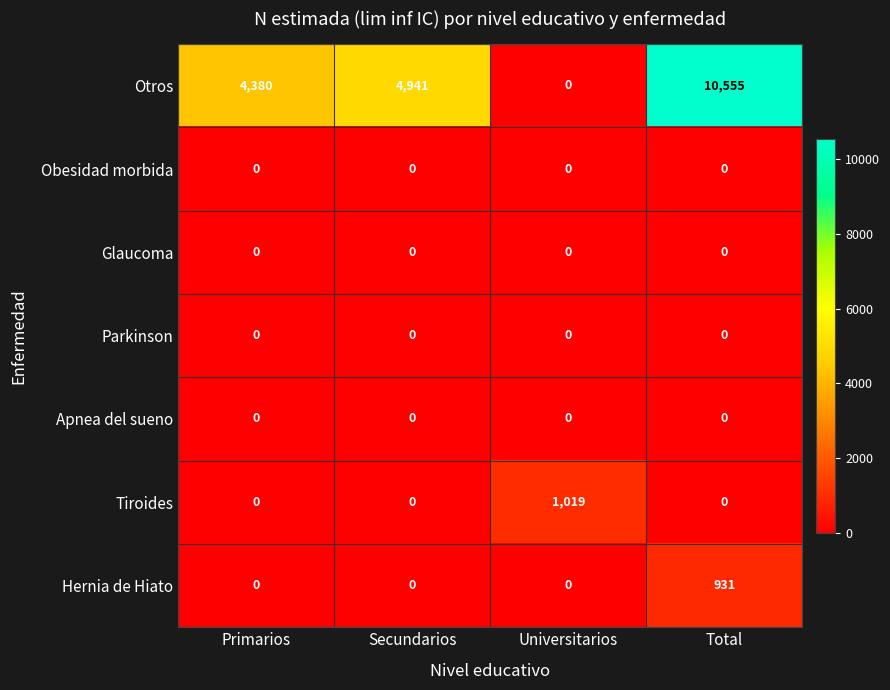

Reading left to right, extract all data points from this chart.

Otros: Primarios=4380	Secundarios=4941	Universitarios=0	Total=10555
Obesidad morbida: Primarios=0	Secundarios=0	Universitarios=0	Total=0
Glaucoma: Primarios=0	Secundarios=0	Universitarios=0	Total=0
Parkinson: Primarios=0	Secundarios=0	Universitarios=0	Total=0
Apnea del sueno: Primarios=0	Secundarios=0	Universitarios=0	Total=0
Tiroides: Primarios=0	Secundarios=0	Universitarios=1019	Total=0
Hernia de Hiato: Primarios=0	Secundarios=0	Universitarios=0	Total=931